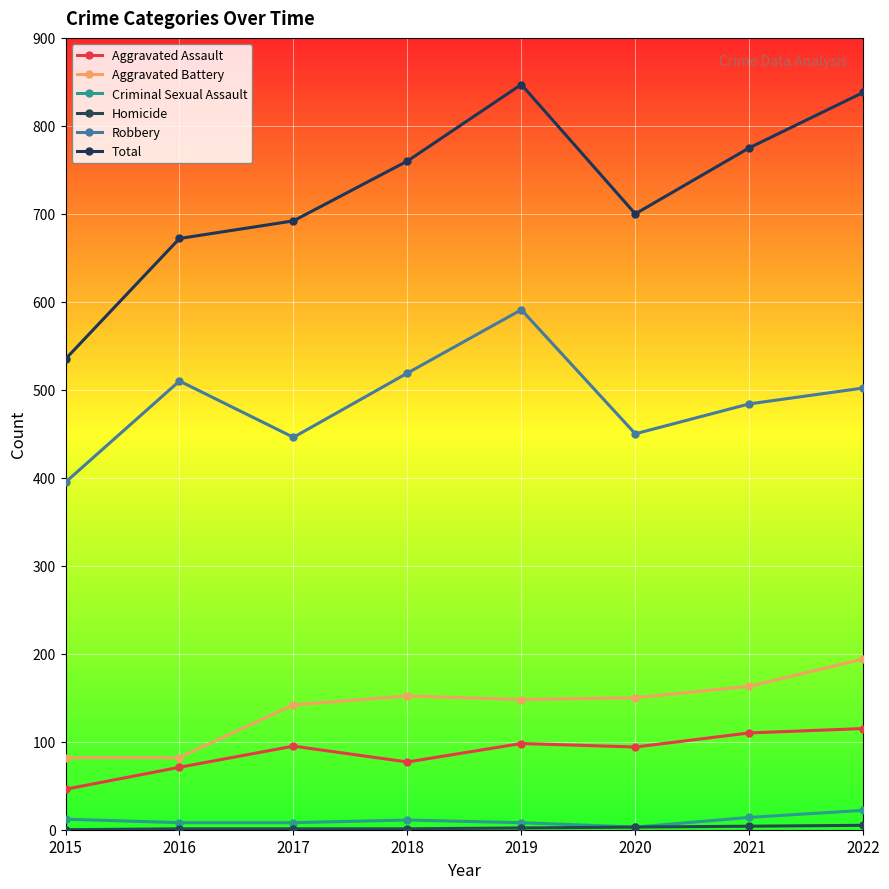

Which series has the largest range (max minus min)?

Total